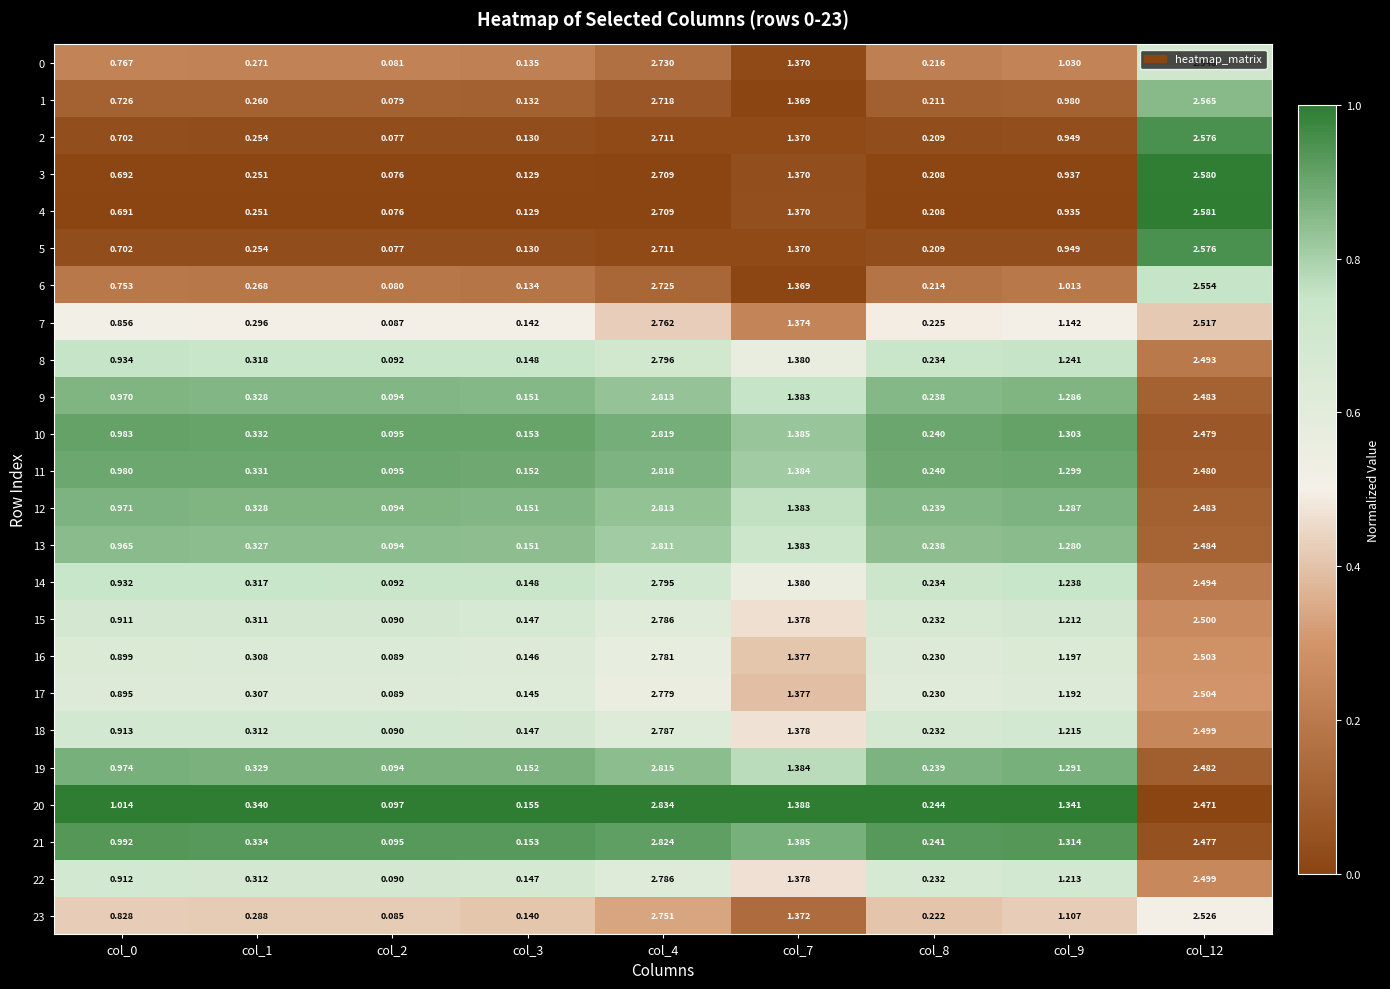

Count the number of categories in the chart.

9